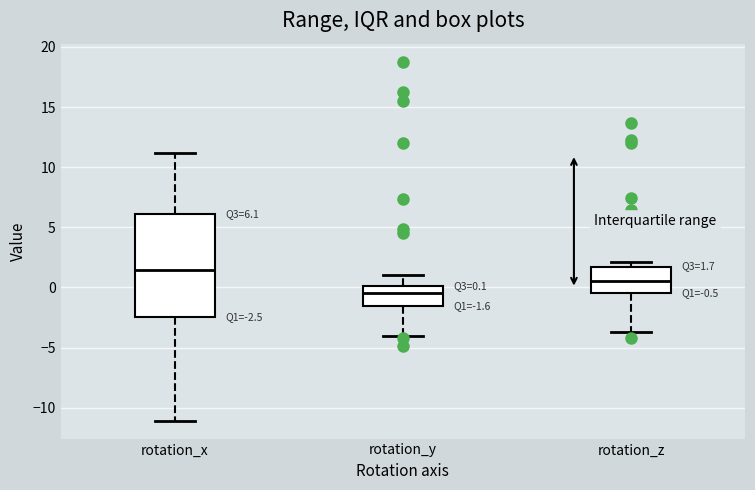

Which box is the tallest, from its lower edge to its upper edge?

rotation_x